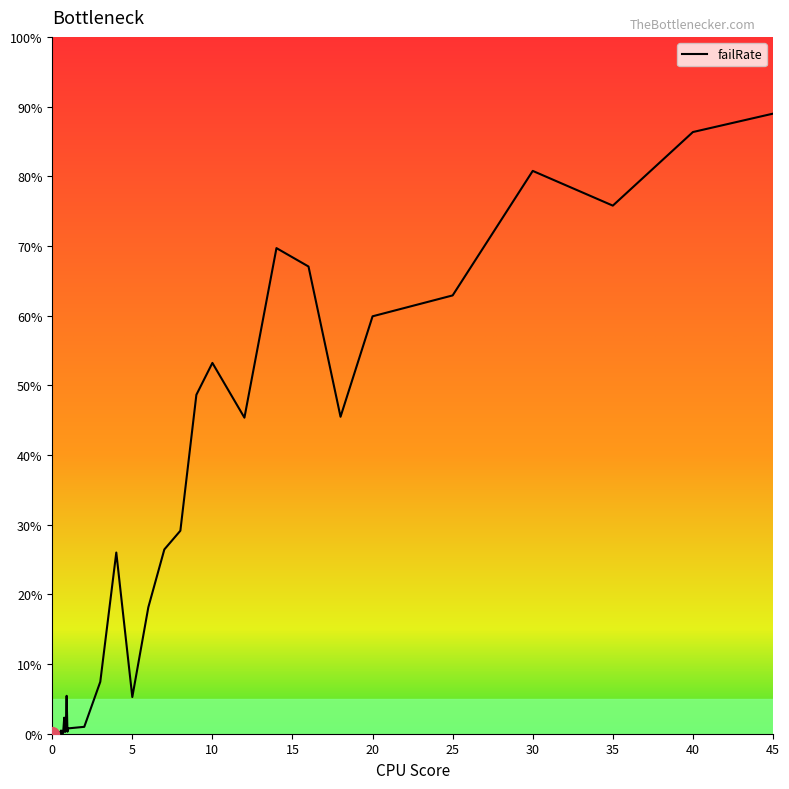

Is this an area chart (filled region under the line)?

No